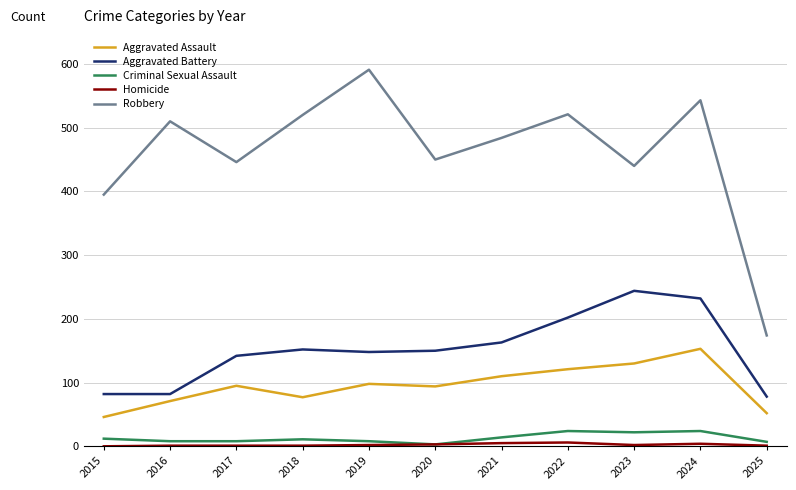

Is the value of Criminal Sexual Assault at 2017 greater than the value of Aggravated Assault at 2016?

No